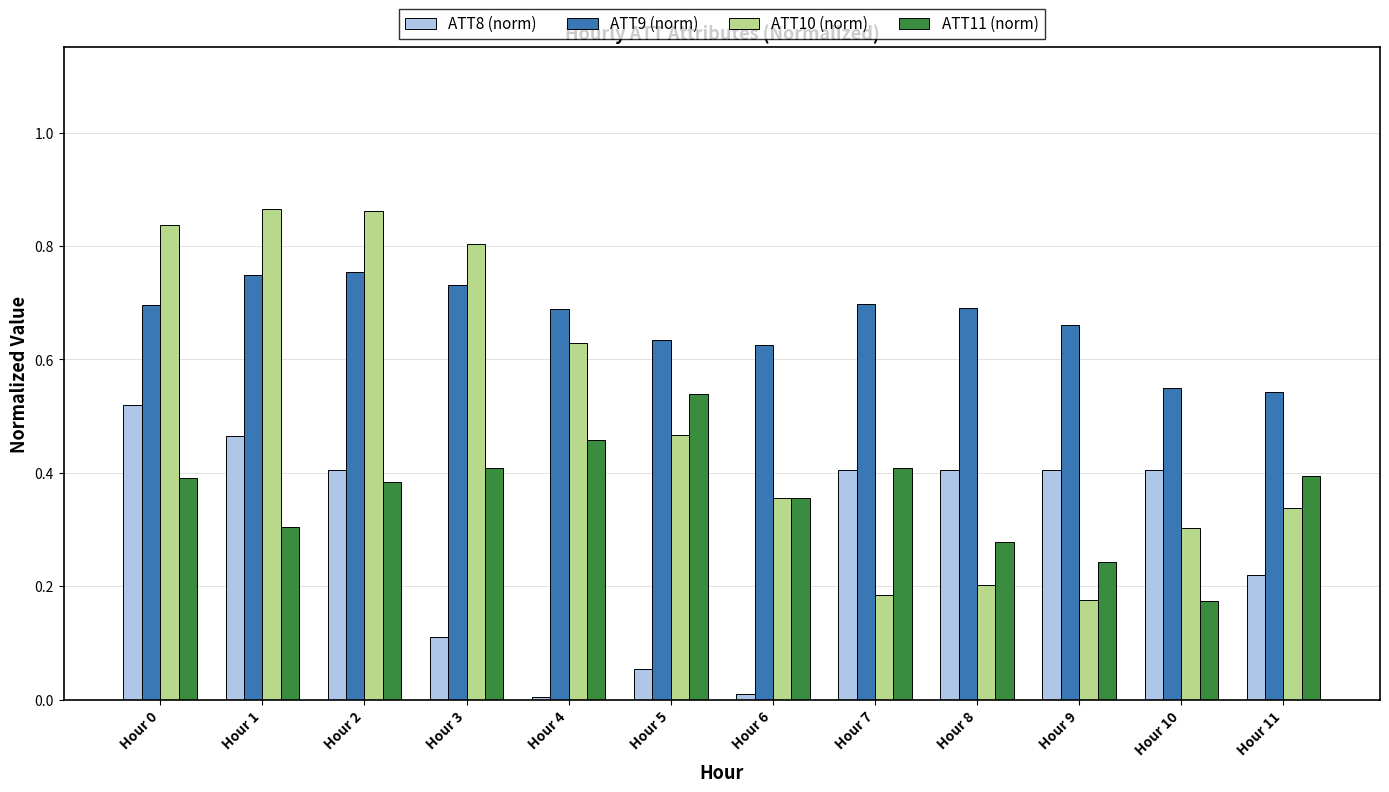

How many ATT11 (norm) values are between 0 and 1?

12